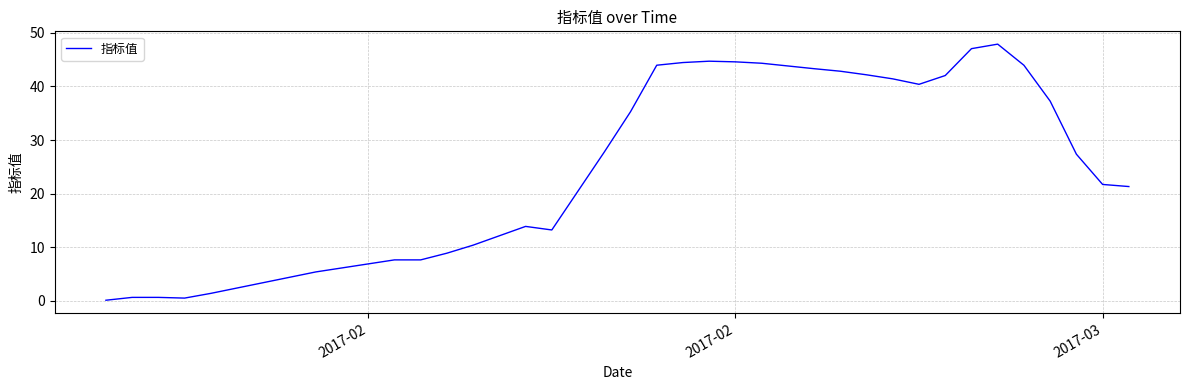

What is the maximum value shown in the chart?

47.9